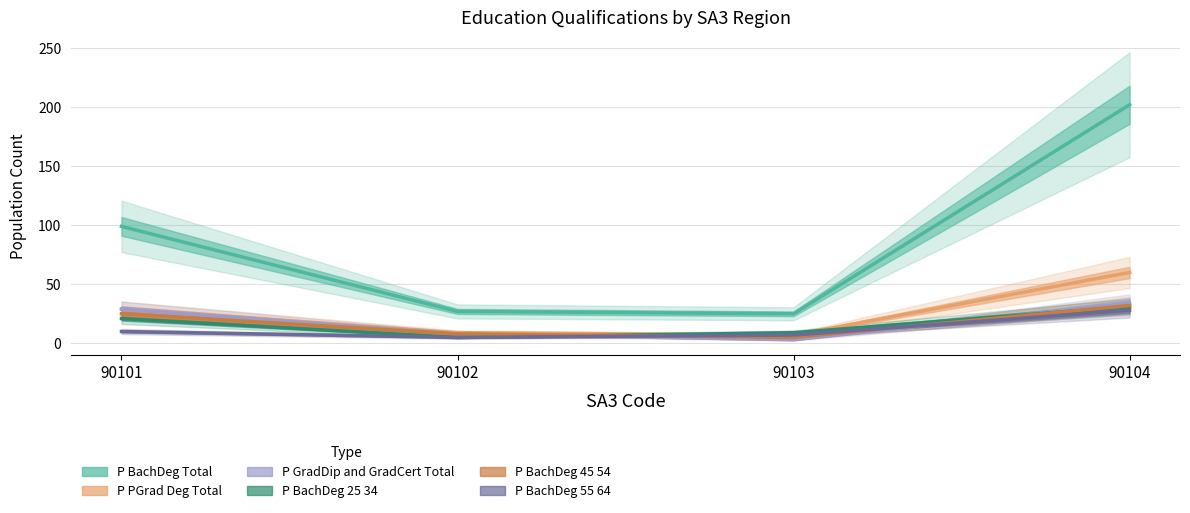

Is it true that P_GradDip_and_GradCert_Total equals 8 at 90102?

True